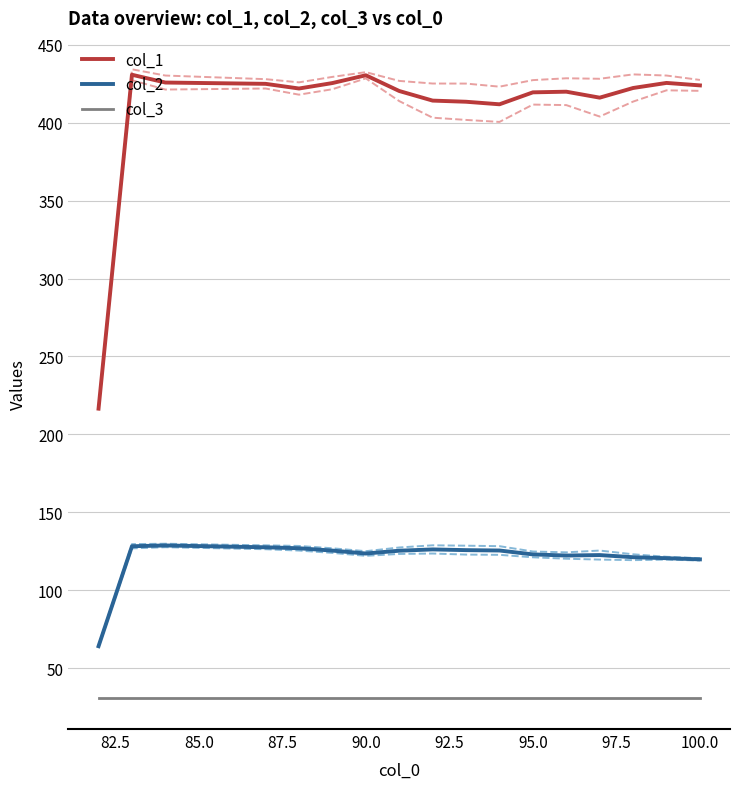

How many series are shown in this chart?

3